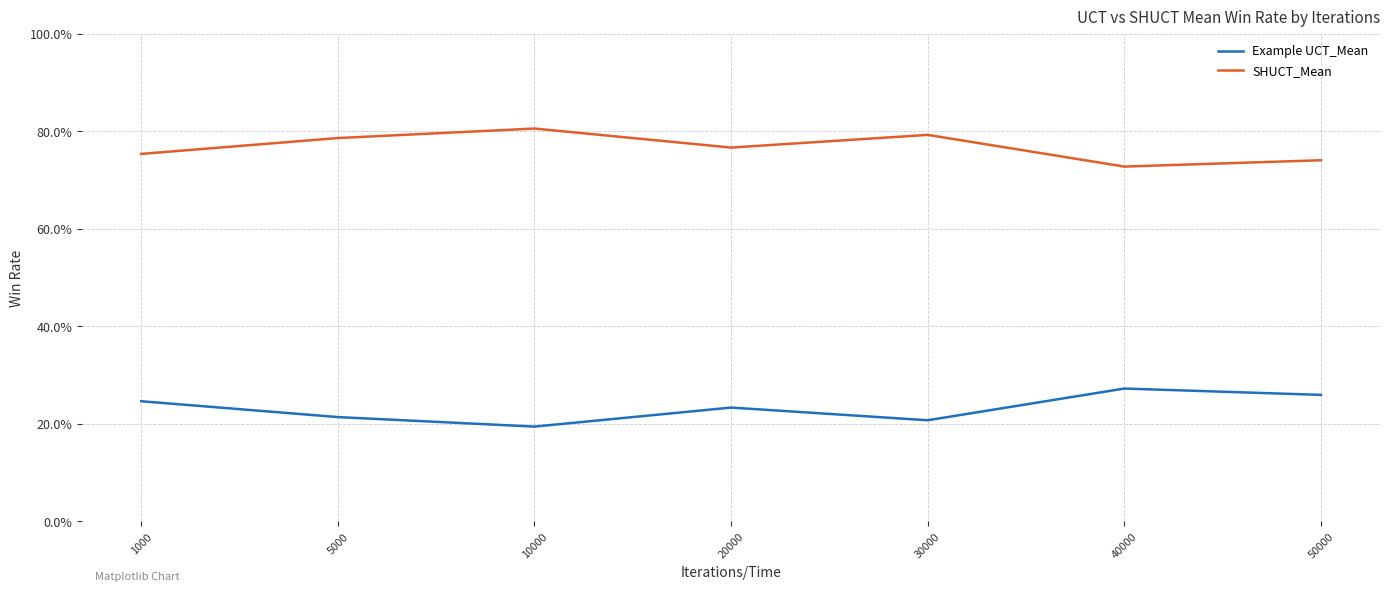

True or false: SHUCT_Mean has more than 1 points higher than both neighbors.

True